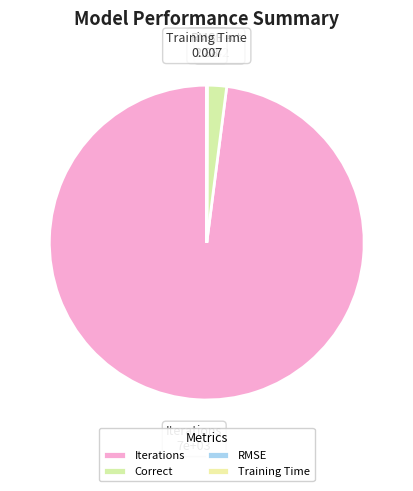

Combined, do Iterations and Correct account for over 50%?

Yes